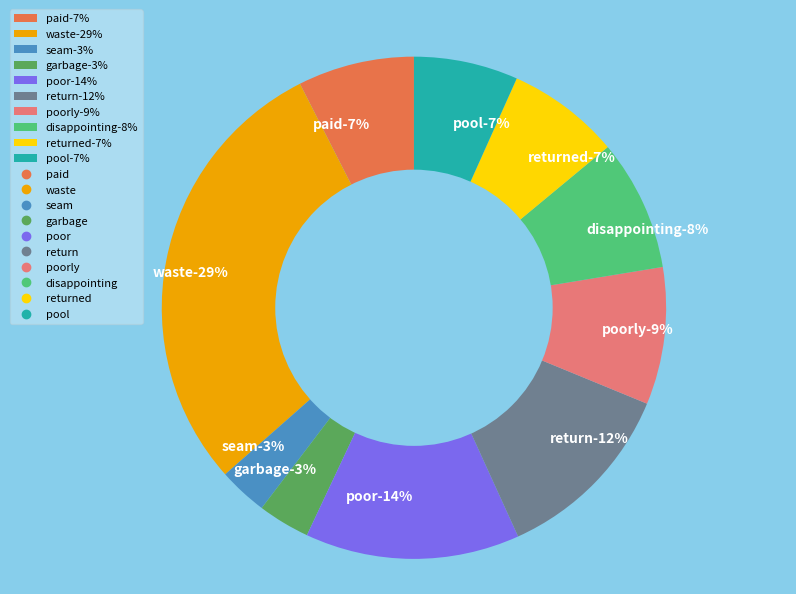

To the nearest percent, what portion does paid represent?

7%